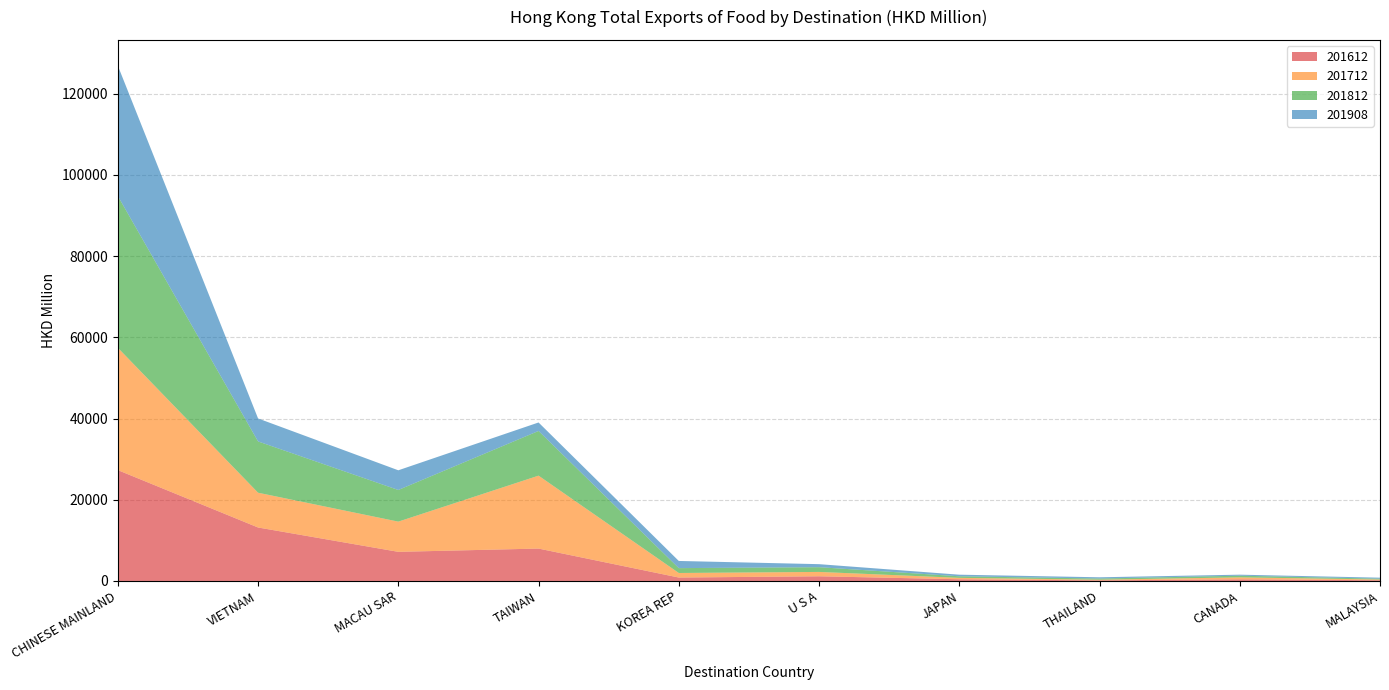

Reading left to right, transcribe all the data shown in this chart.

201612: 27293.2	13165.9	7171.7	7975.8	843.9	1152.8	420.2	152.7	406.4	178.7
201712: 30126.7	8562.0	7437.6	17954.9	1120.7	1072.5	346.0	161.1	482.0	182.8
201812: 37370.0	12627.3	7792.8	11006.7	1196.5	1165.5	387.1	285.5	407.0	202.8
201908: 32090.6	5659.4	4848.1	2085.3	1764.7	747.0	391.9	307.6	252.5	244.2